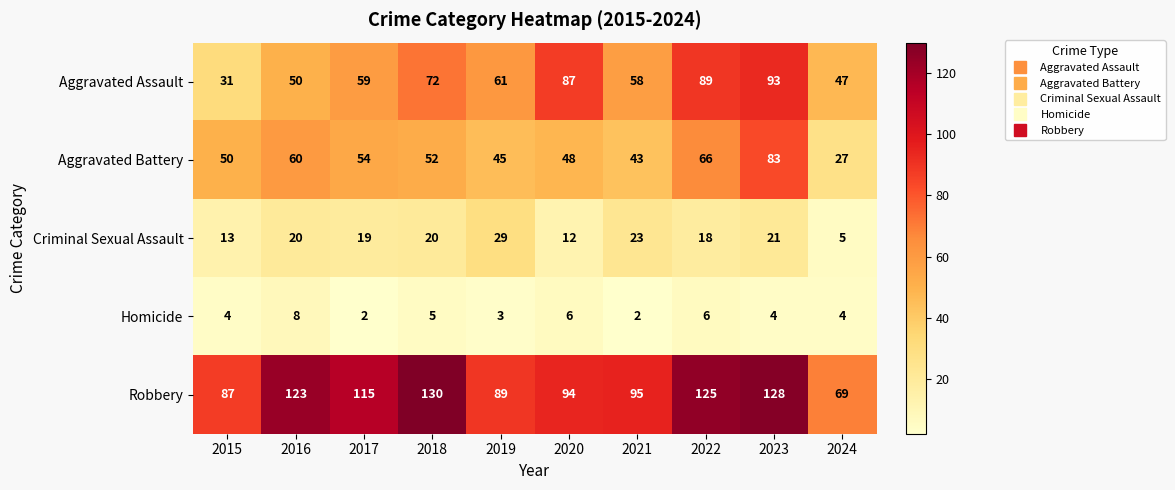

At how many categories does at least one series exceed 106?

5